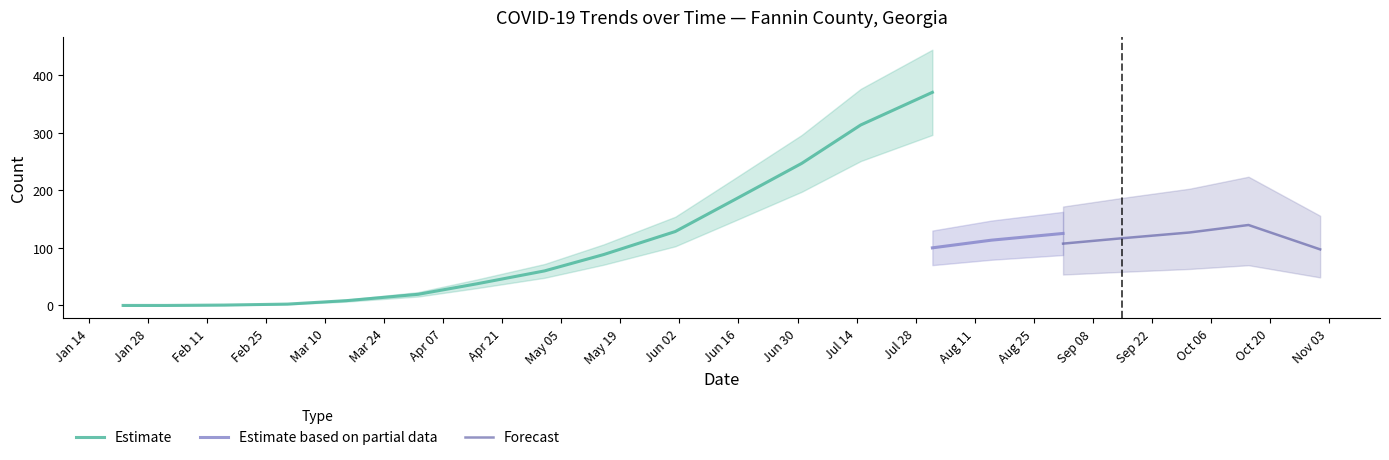

What is the maximum value for Estimate?

370.0